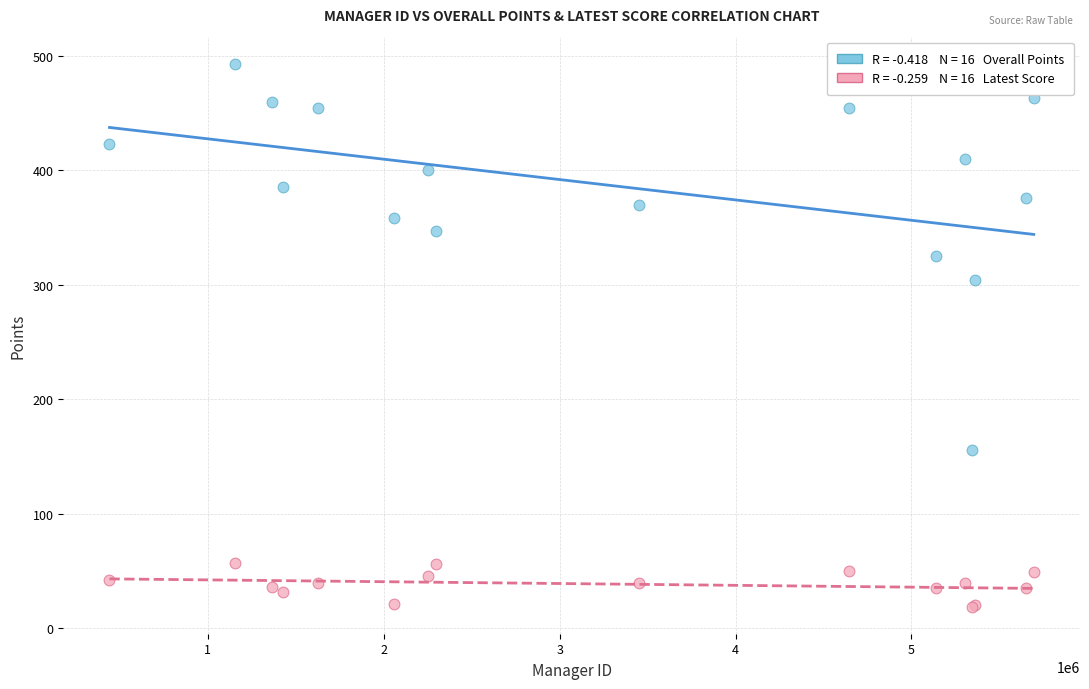

Across all series, what Y value is closest to 256?

304